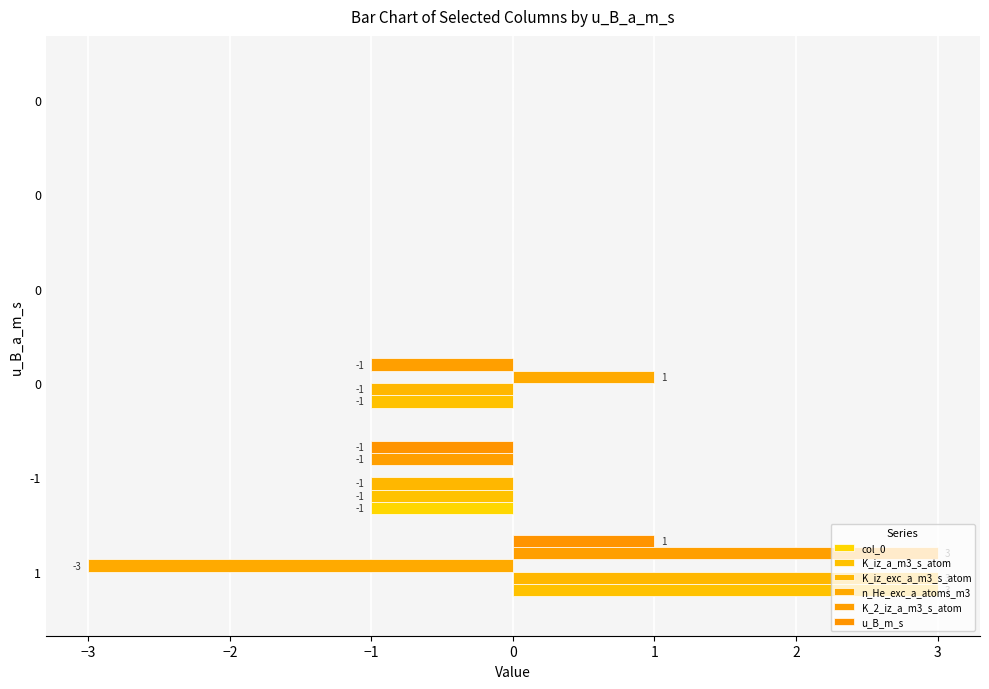

Count the number of categories in the chart.

6